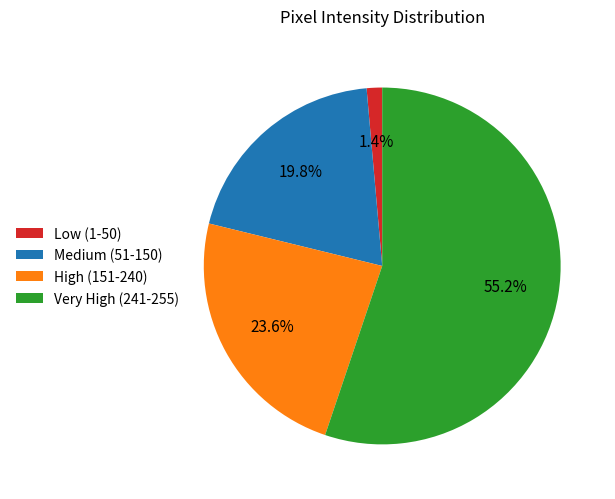

What is the ratio of the value at Medium (51-150) to the value at High (151-240)?

0.8